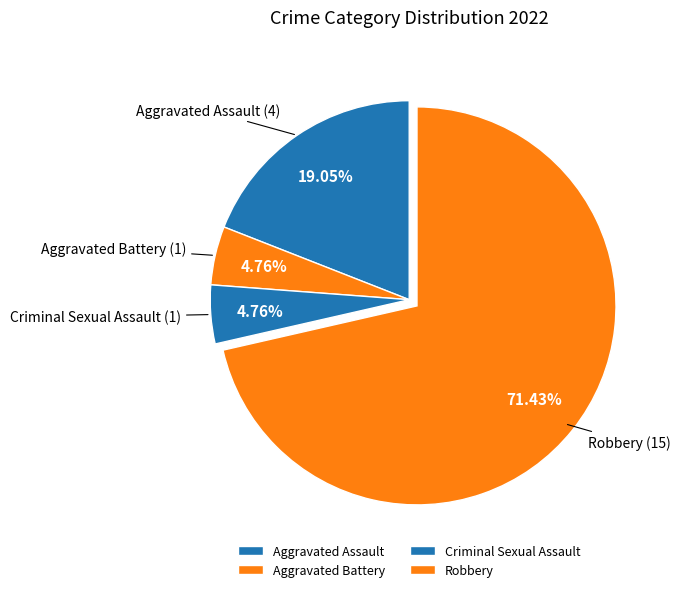

Do Aggravated Assault and Aggravated Battery together represent more than half of the pie?

No